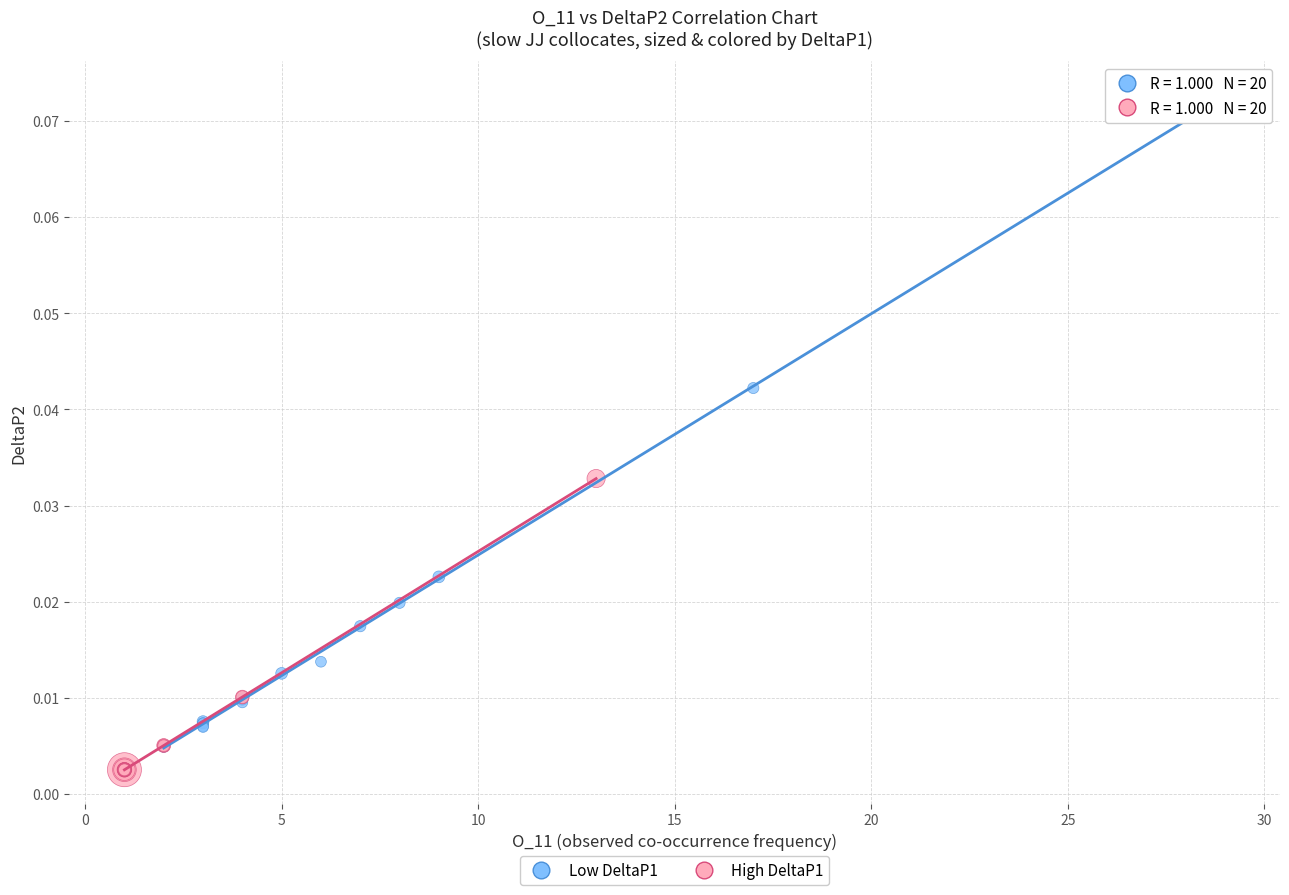

Which series has the largest Y range (max minus min)?

Low DeltaP1